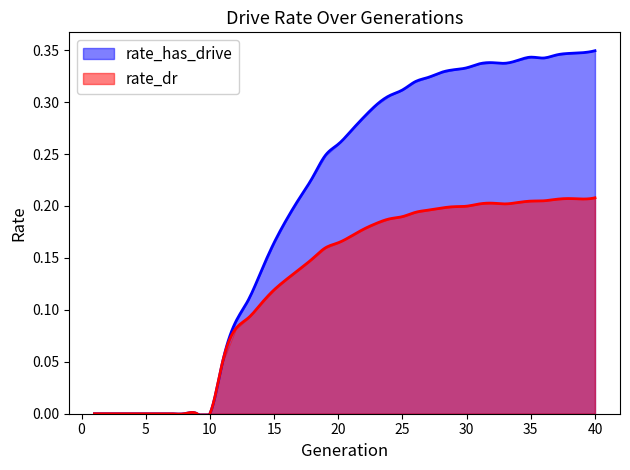

In rate_has_drive, how many points are lower than both neighbors (excluding endpoints)?

2